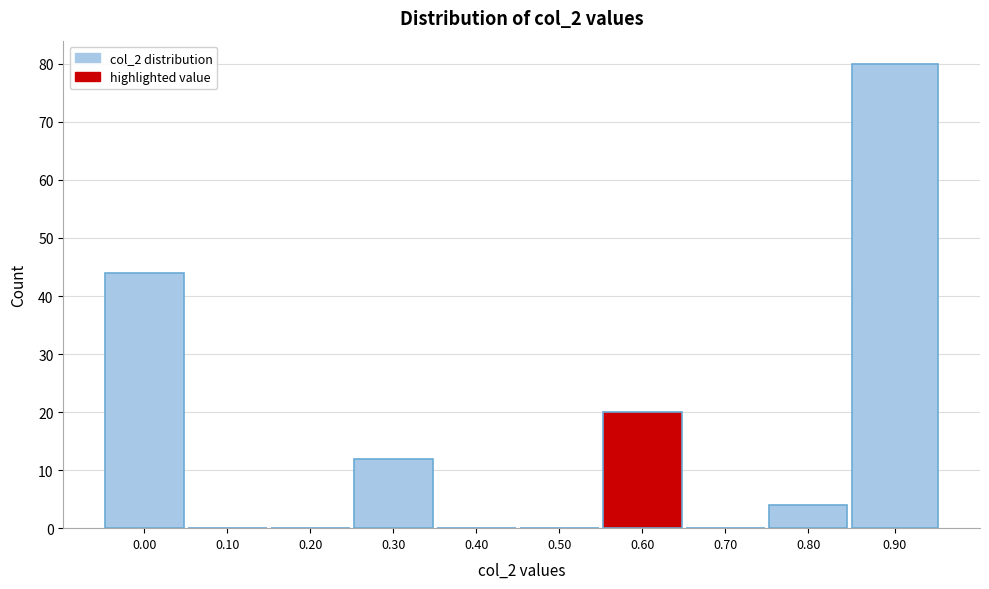

Reading left to right, what are all the values shown in this chart?

0.00=44	0.10=0	0.20=0	0.30=12	0.40=0	0.50=0	0.60=20	0.70=0	0.80=4	0.90=80